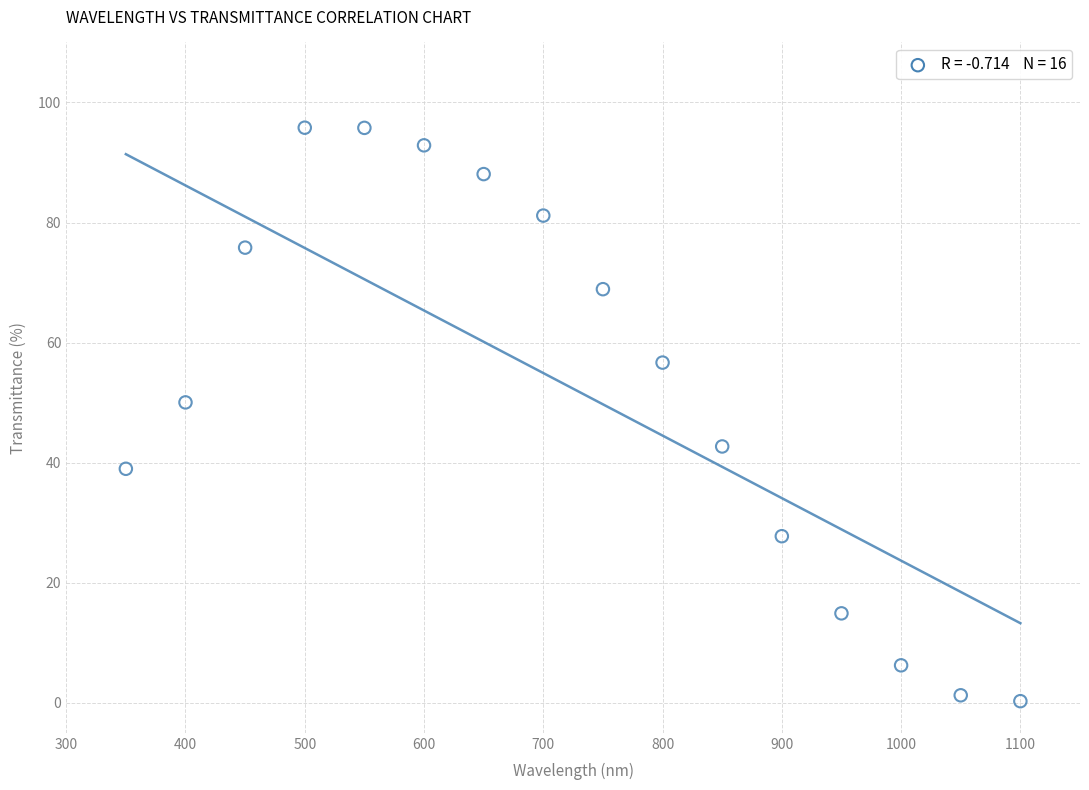

What is the range of Y values (max minus min)?

95.5